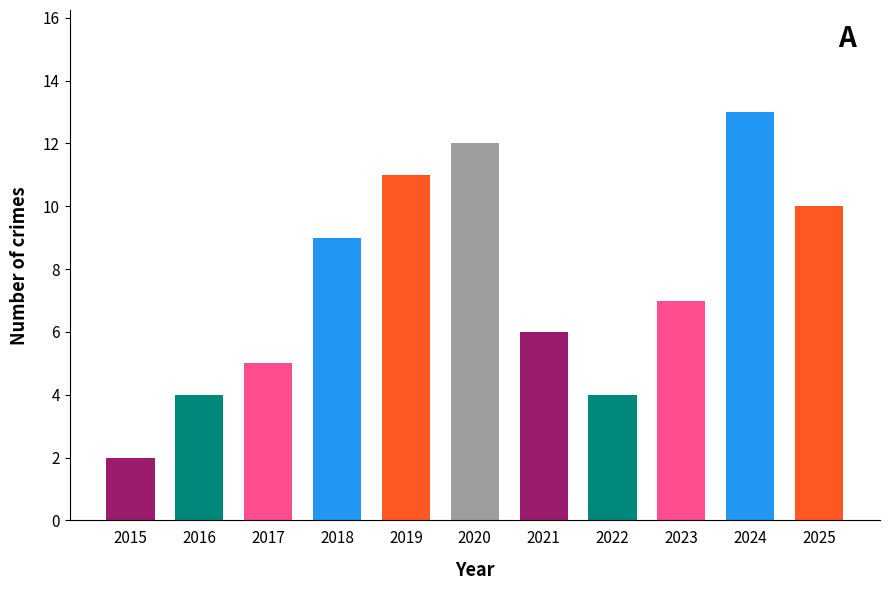

What is the value of the 10th bar from the left?

13